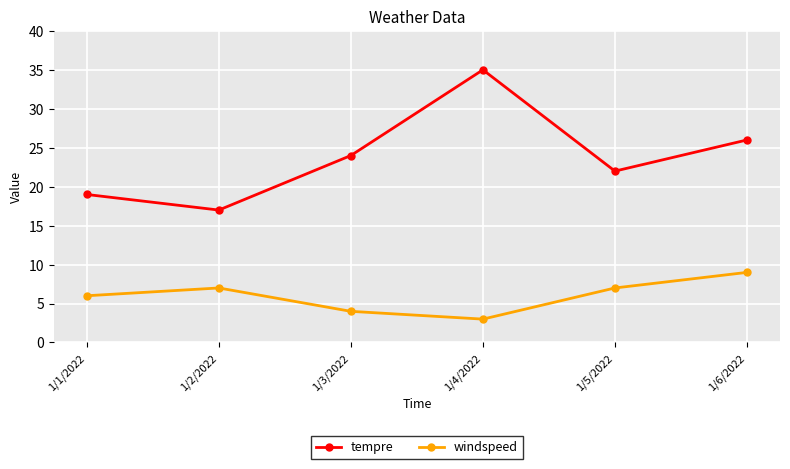

Between 1/1/2022 and 1/5/2022, which series saw the biggest shift?

tempre